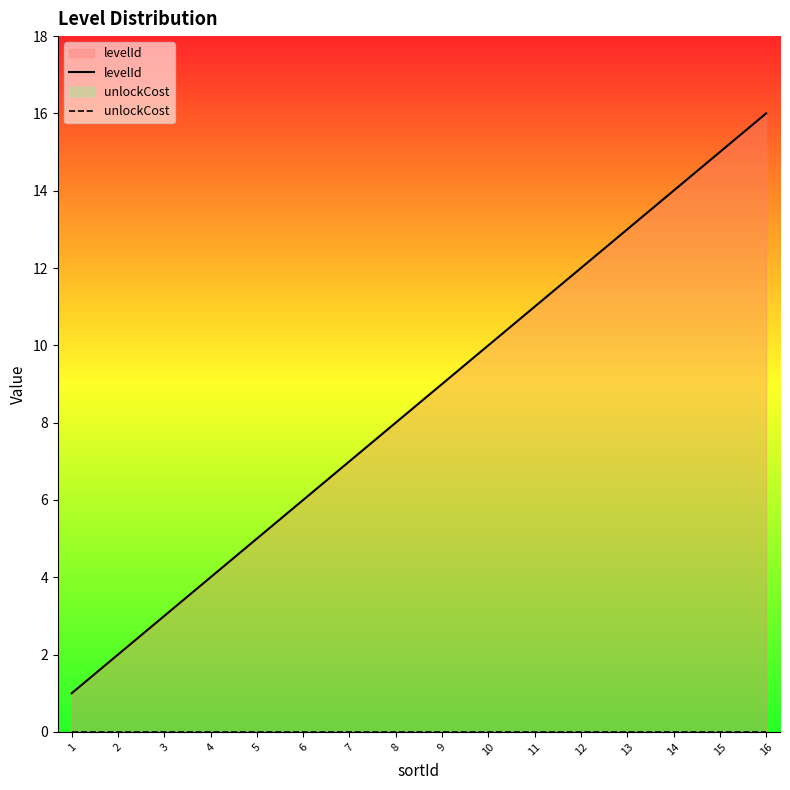

Does the chart have visible grid lines?

No